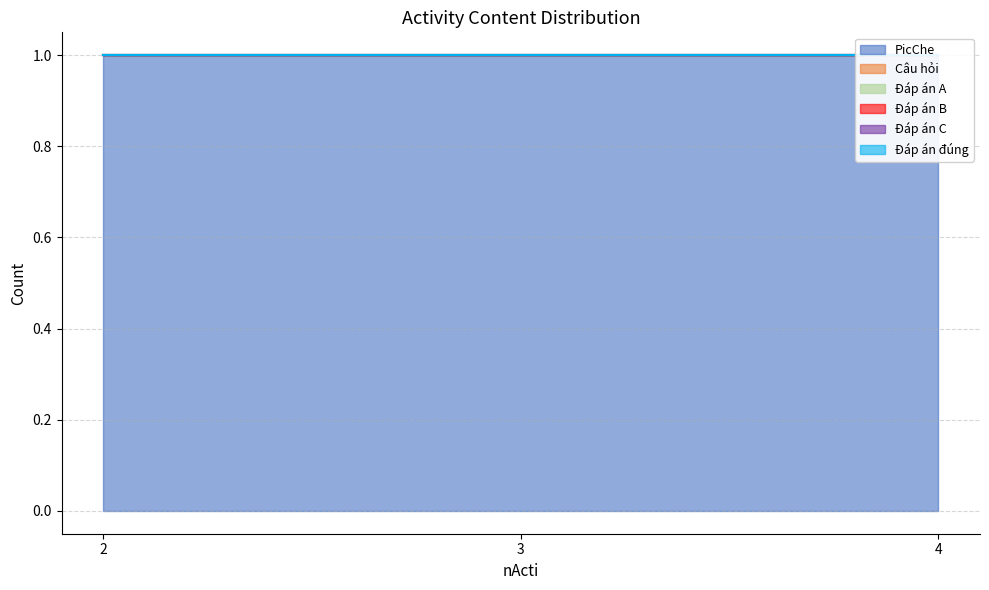

Where is PicChe nearest to the value 1?

2